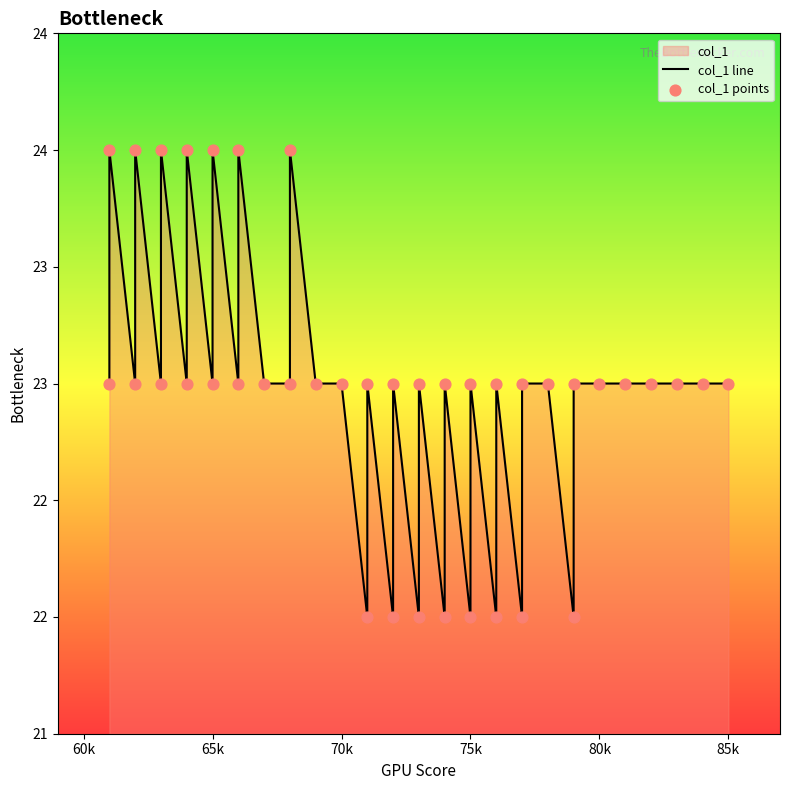

Which series has the largest total across all categories?

col_1 line